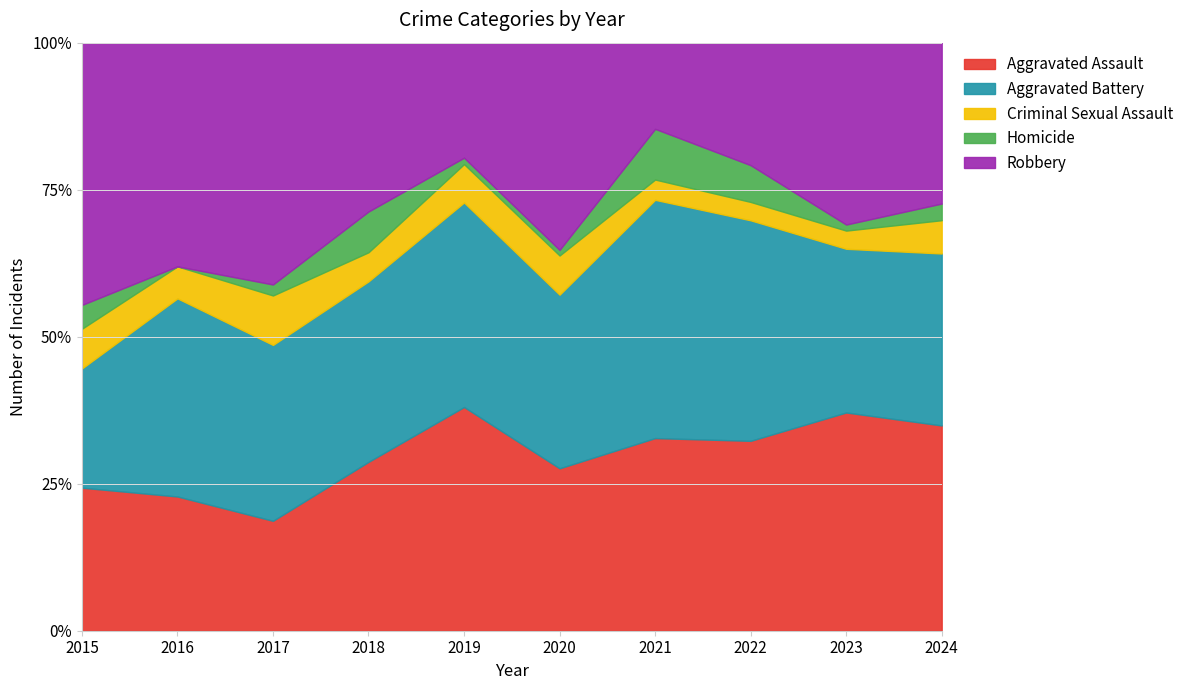

In Aggravated Battery, how many points are lower than both neighbors (excluding endpoints)?

3